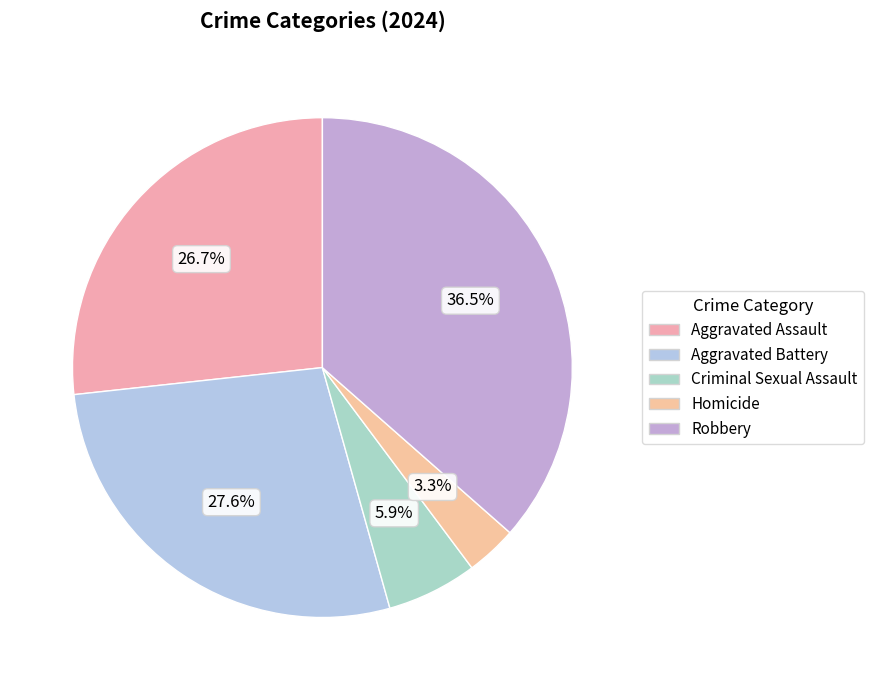

To the nearest percent, what is the difference between the Robbery and Aggravated Battery slice percentages?

9%